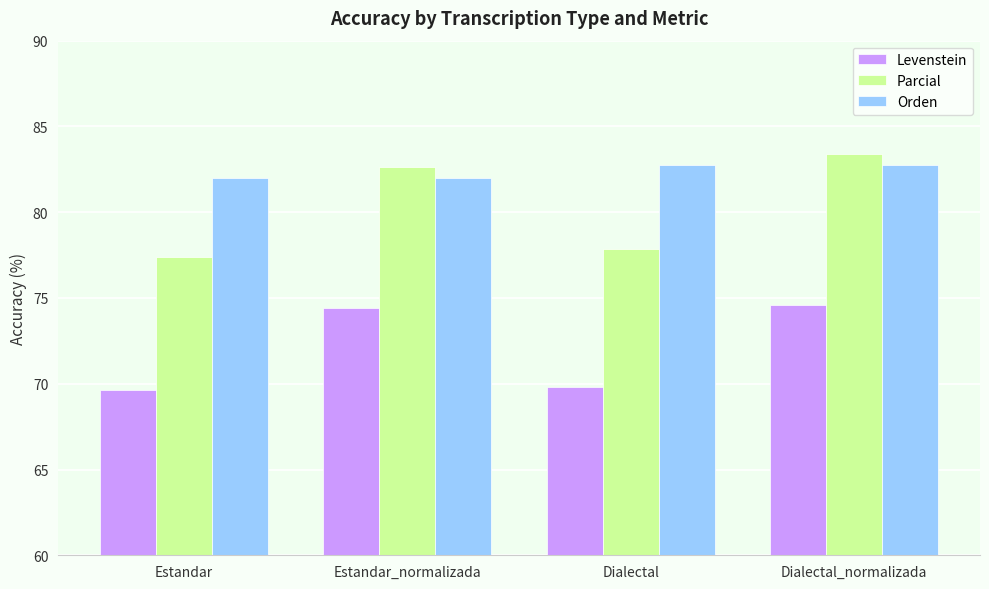

What is the spread (max minus min) of values at Dialectal_normalizada?

8.8